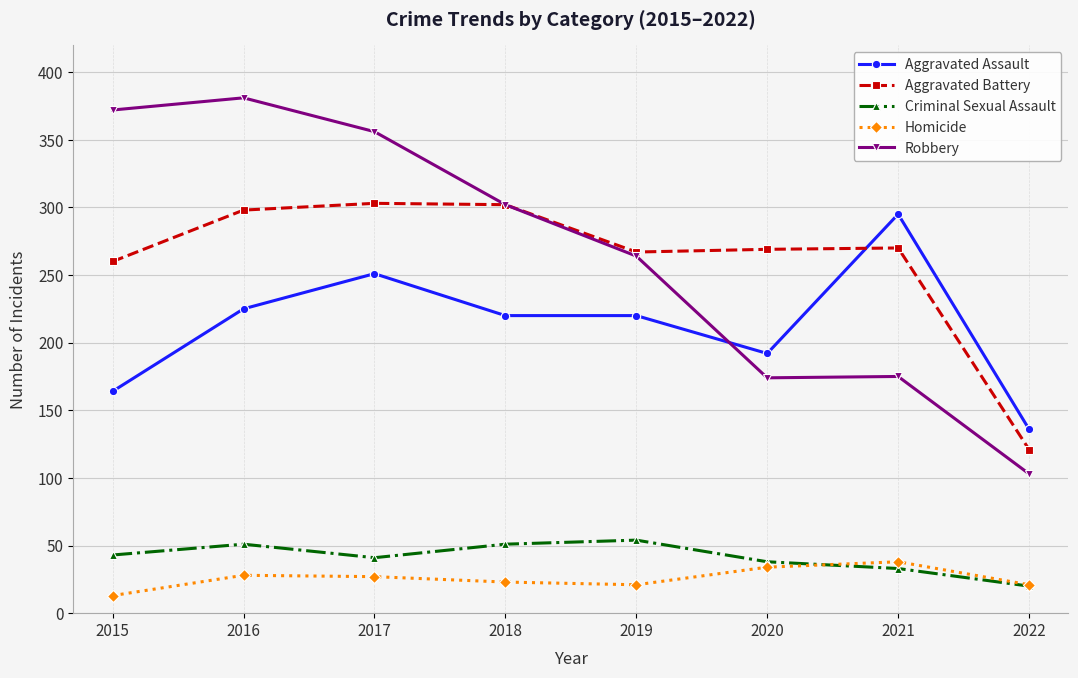

Which series has the largest total across all categories?

Robbery